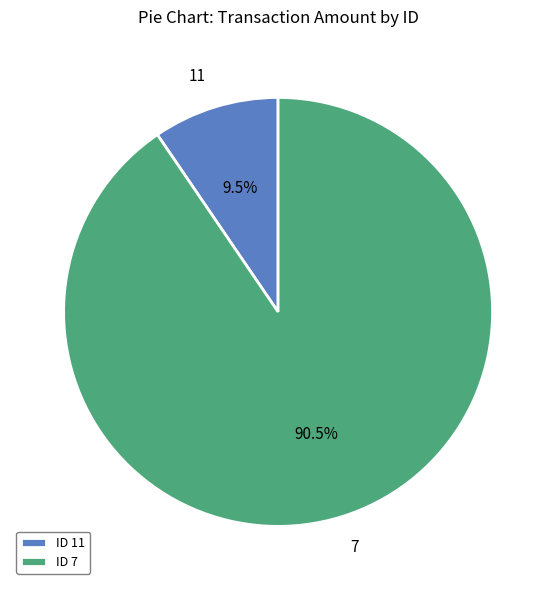

Does any single category account for the majority?

Yes